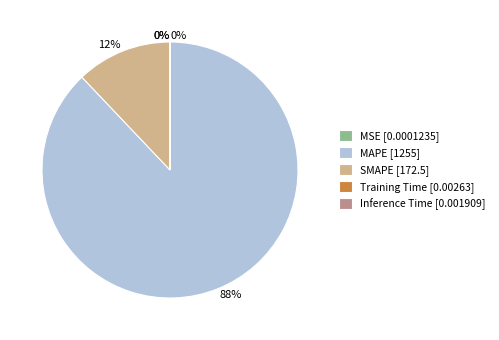

What percentage is the SMAPE [172.5] slice, to the nearest percent?

12%